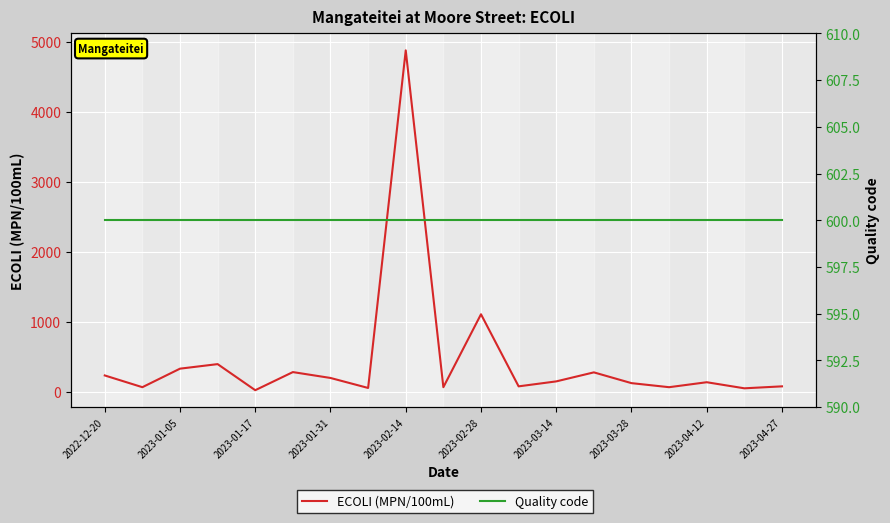

Is it true that ECOLI (MPN/100mL) equals 1701 at 2023-02-28?

False